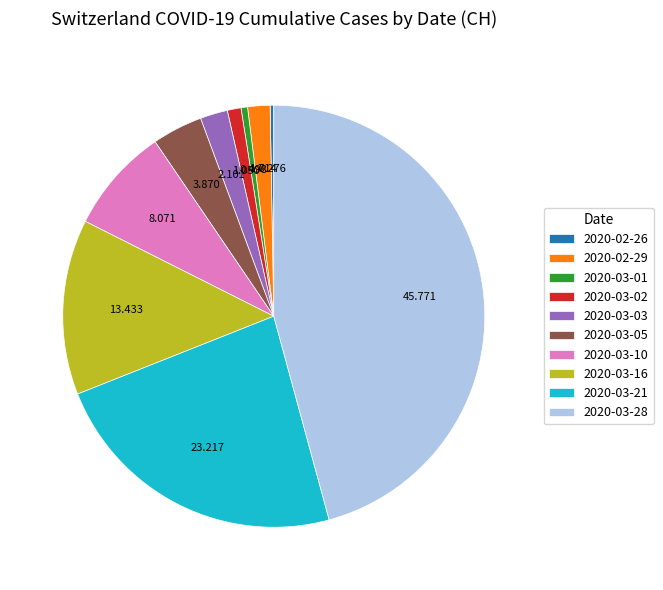

Does 2020-03-10 represent more than half of the total?

No